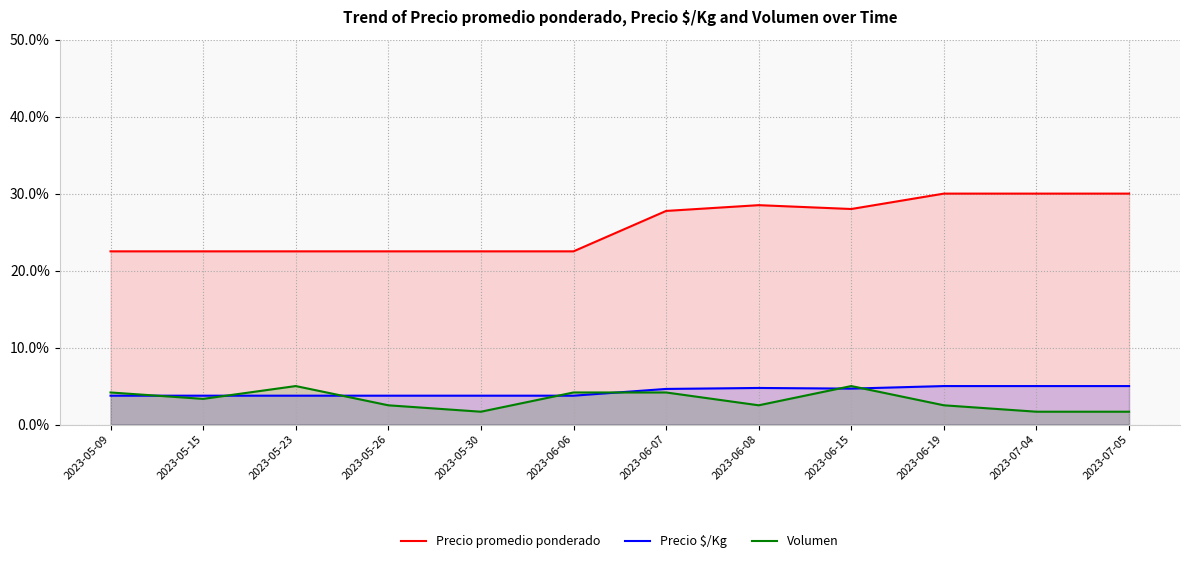

What is the difference between the highest and lowest values at 2023-05-23?

18.8